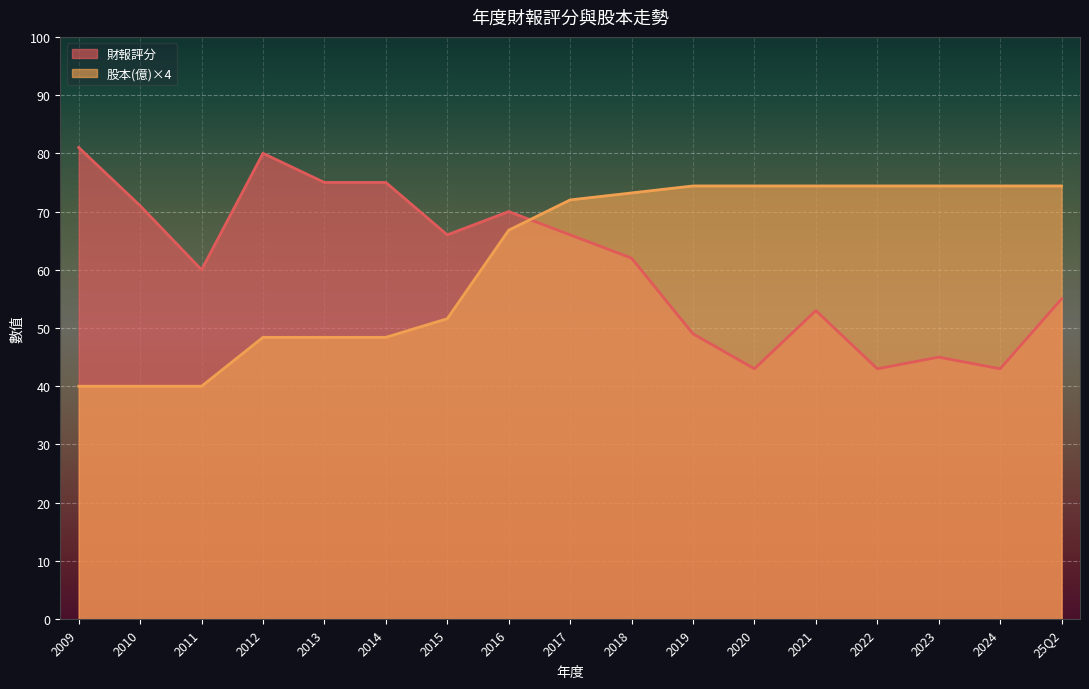

What position from the right is 2009?

17